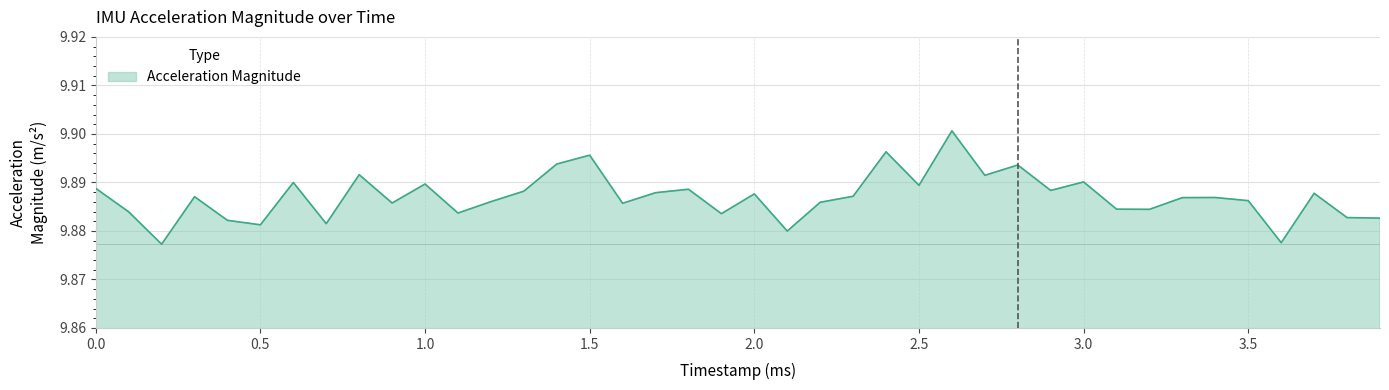

The chart shows a value of 16.1 at 1.0. True or false?

False